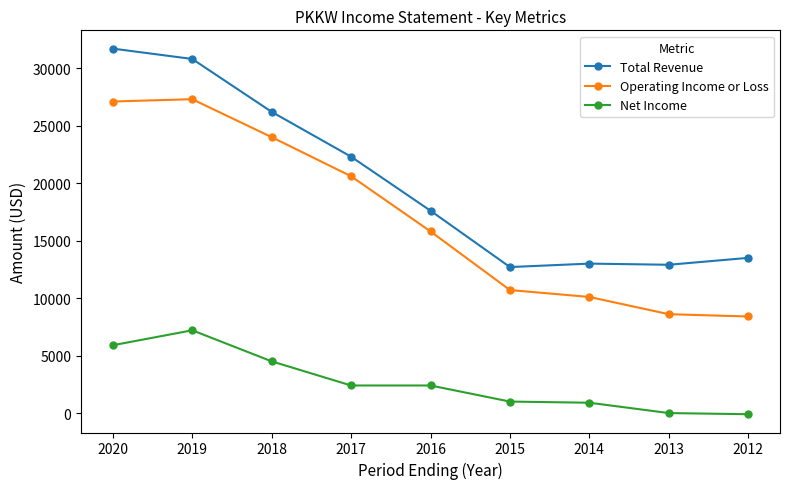

Which series changed the most between 2018 and 2015?

Total Revenue